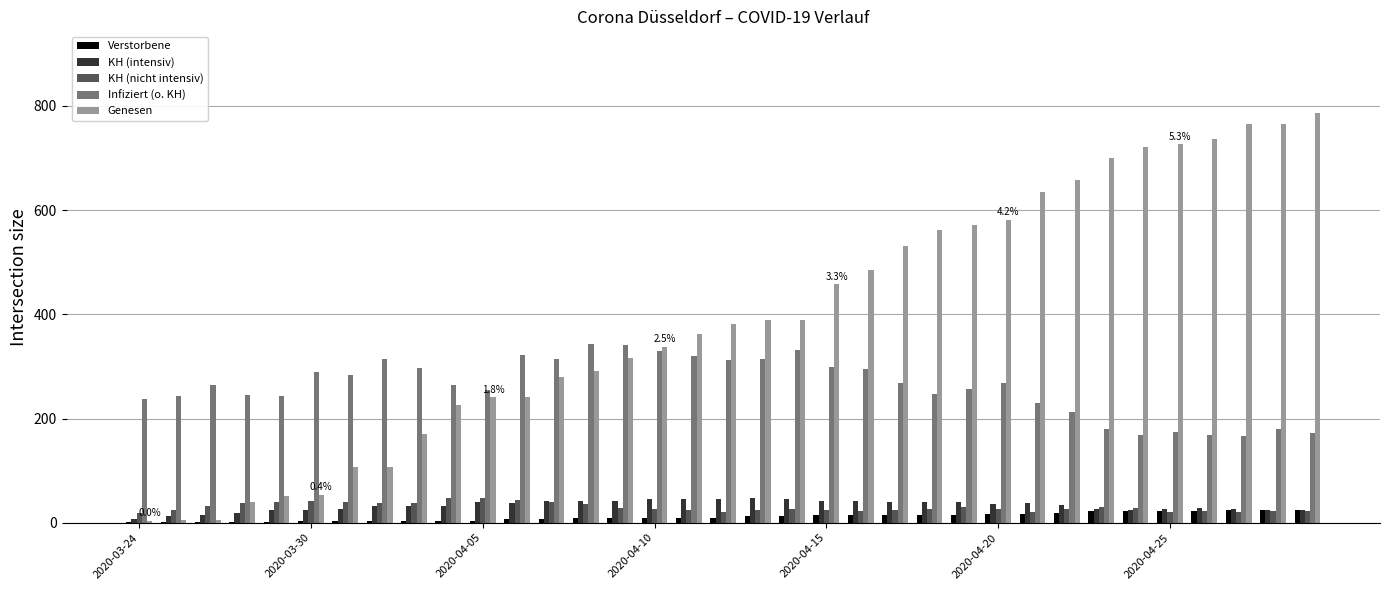

What is the maximum value for Verstorbene?

24